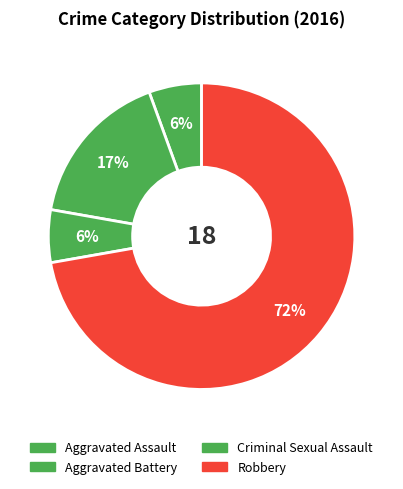

Does any single category account for the majority?

Yes